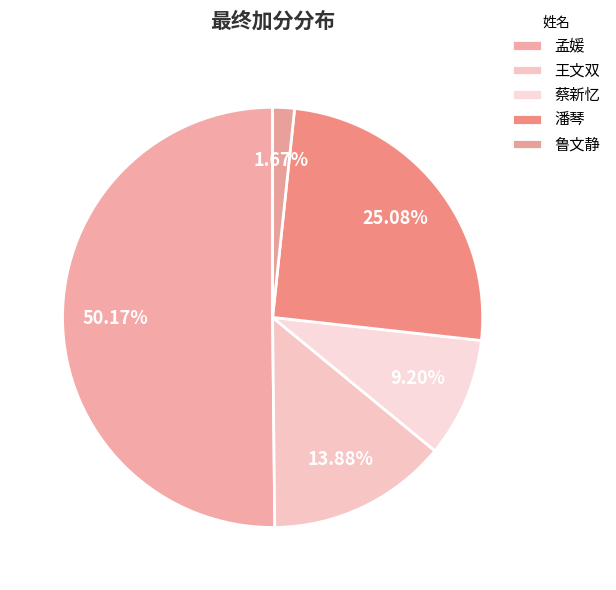

Between 潘琴 and 王文双, which is larger?

潘琴